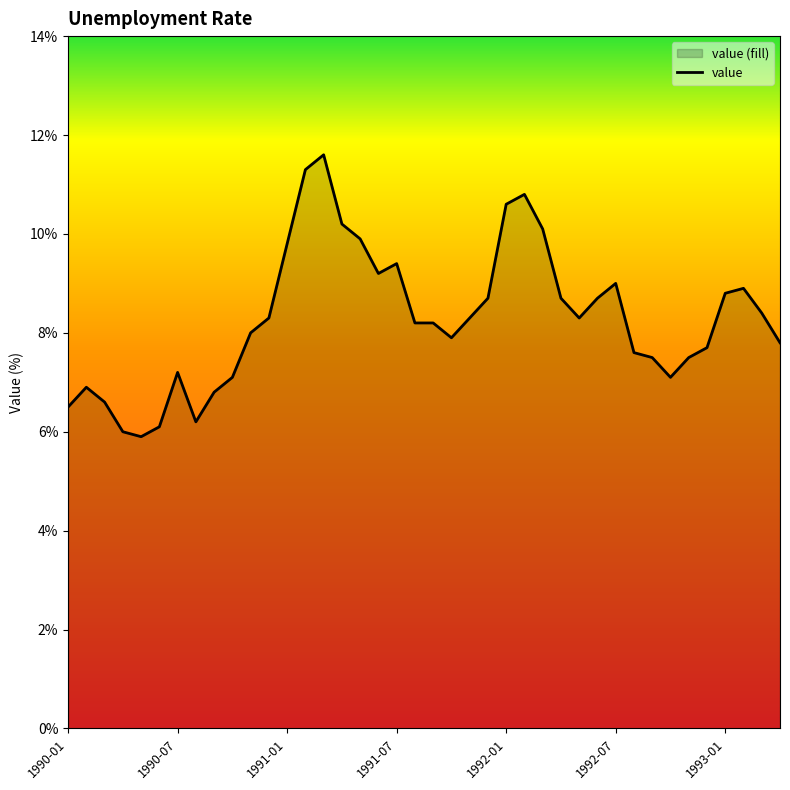

Approximately how many times larger is the value at 15 compared to 33?

1.4